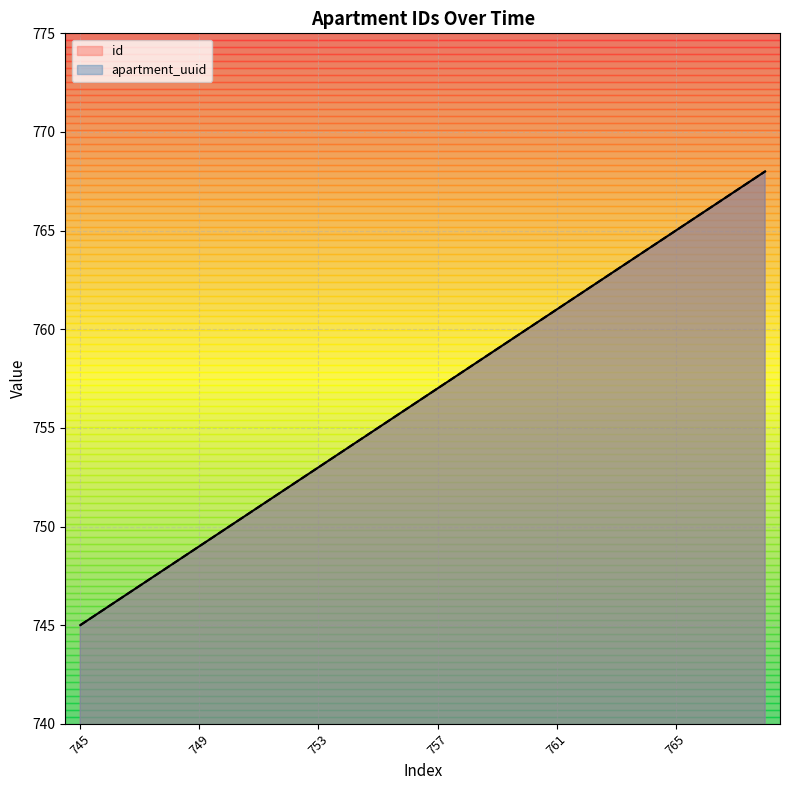

What is the difference between the maximum and second lowest values in the apartment_uuid series?

22